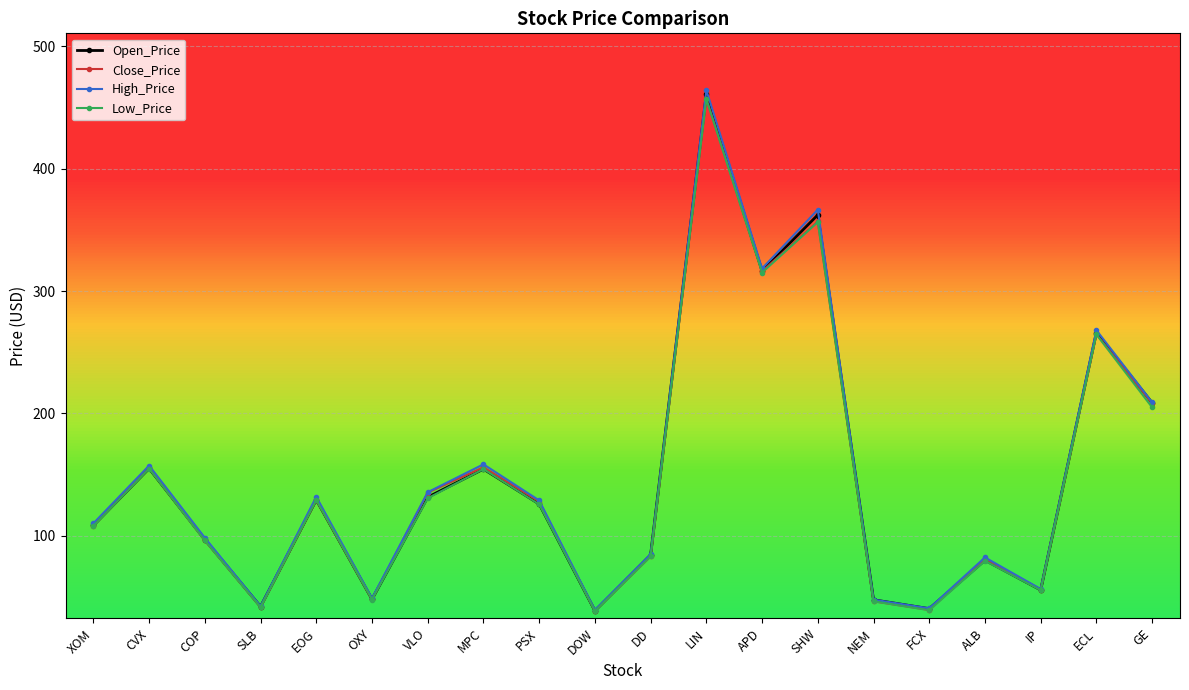

The value of Open_Price at GE is 208.7. True or false?

True